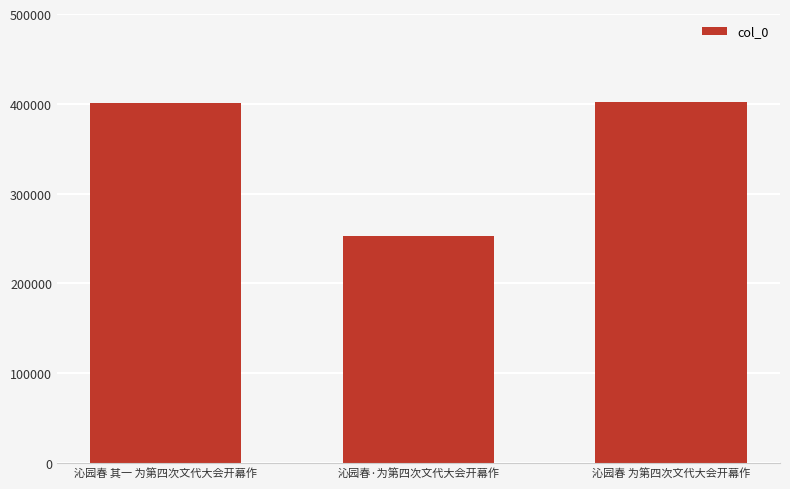

How many bars are there in total?

3